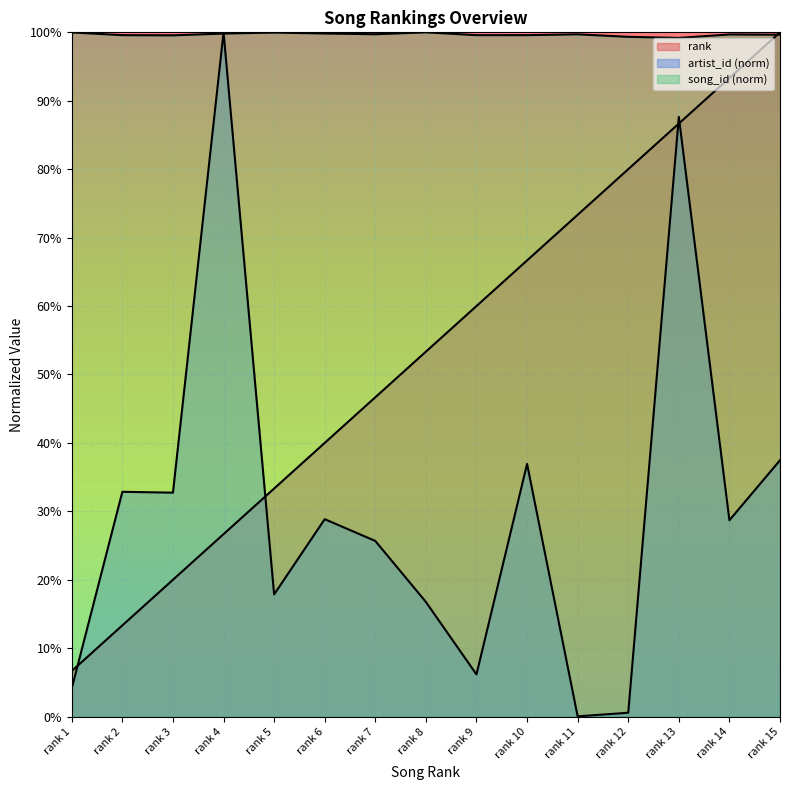

Between which two adjacent categories do song_id and rank first intersect?

rank 14 and rank 15